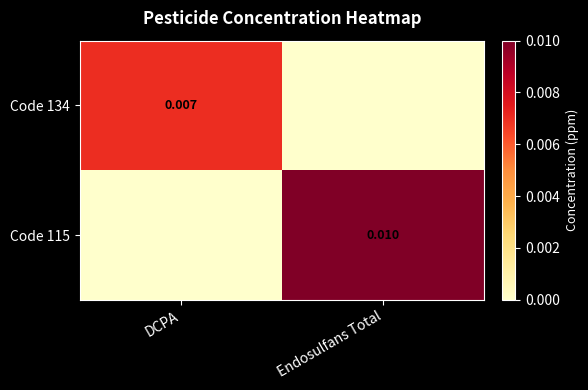

How many data points does each series have?

2